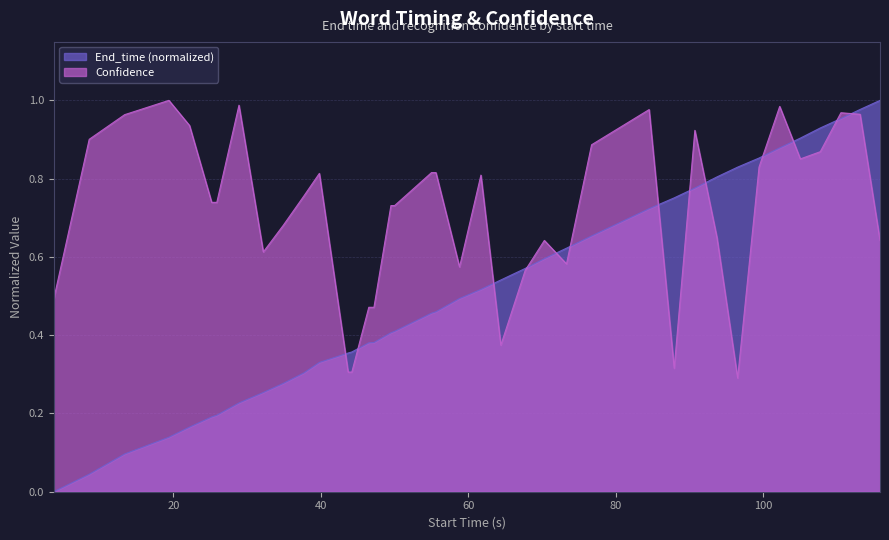

Reading left to right, transcribe all the data shown in this chart.

End_time: 0.0	0.0	0.1	0.1	0.2	0.2	0.2	0.2	0.3	0.3	0.3	0.3	0.4	0.4	0.4	0.4	0.4	0.4	0.4	0.5	0.5	0.5	0.5	0.5	0.6	0.6	0.6	0.7	0.7	0.8	0.8	0.8	0.8	0.9	0.9	0.9	0.9	1.0	1.0	1.0
Confidence: 0.5	0.9	1.0	1.0	0.9	0.7	0.7	1.0	0.6	0.7	0.8	0.8	0.3	0.3	0.5	0.5	0.5	0.7	0.7	0.8	0.8	0.6	0.8	0.4	0.6	0.6	0.6	0.9	1.0	0.3	0.9	0.6	0.3	0.8	1.0	0.9	0.9	1.0	1.0	0.6